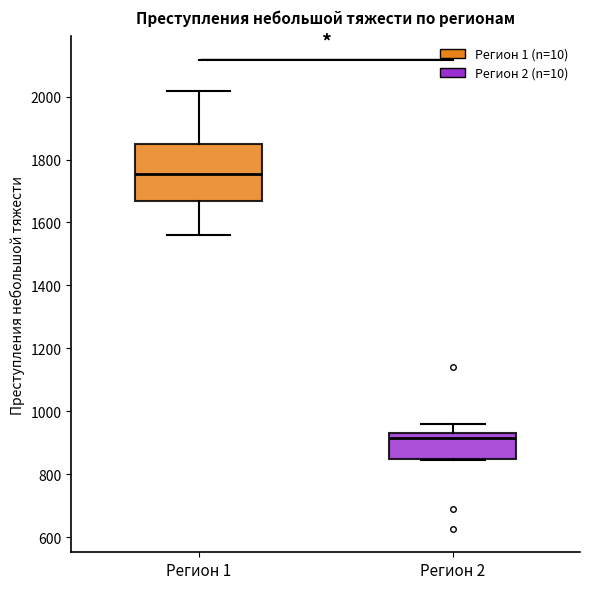

Reading left to right, read every box against the y-axis: the position of its median line, the range the box covers, and the ends of its whiskers. The values are not printed on the chart, so give them approximately, as read against the axis.

Регион 1: median 1760, box 1660 to 1860, whiskers 1560 to 2020
Регион 2: median 920, box 840 to 940, whiskers 840 to 960